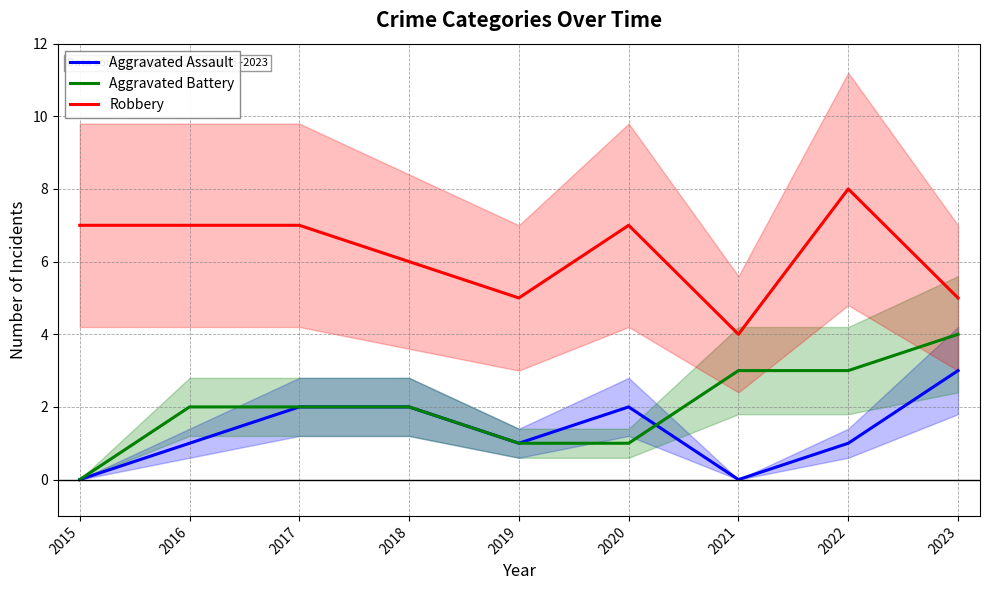

Reading right to left, extract all data points from this chart.

Aggravated Assault: 3	1	0	2	1	2	2	1	0
Aggravated Battery: 4	3	3	1	1	2	2	2	0
Robbery: 5	8	4	7	5	6	7	7	7